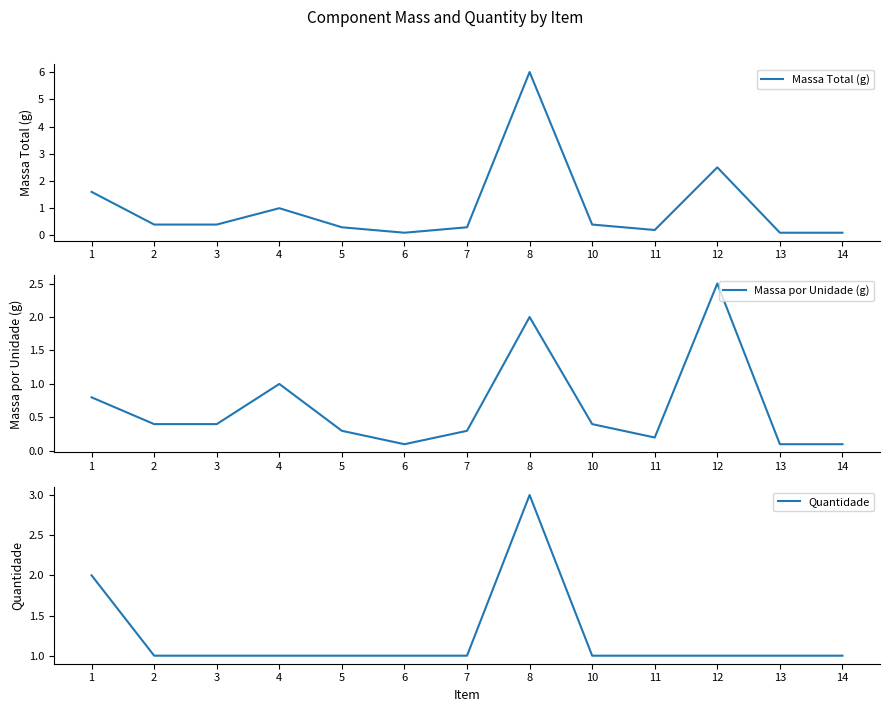

What is the value of the Massa por Unidade (g) point at the 4th from the left?

1.0